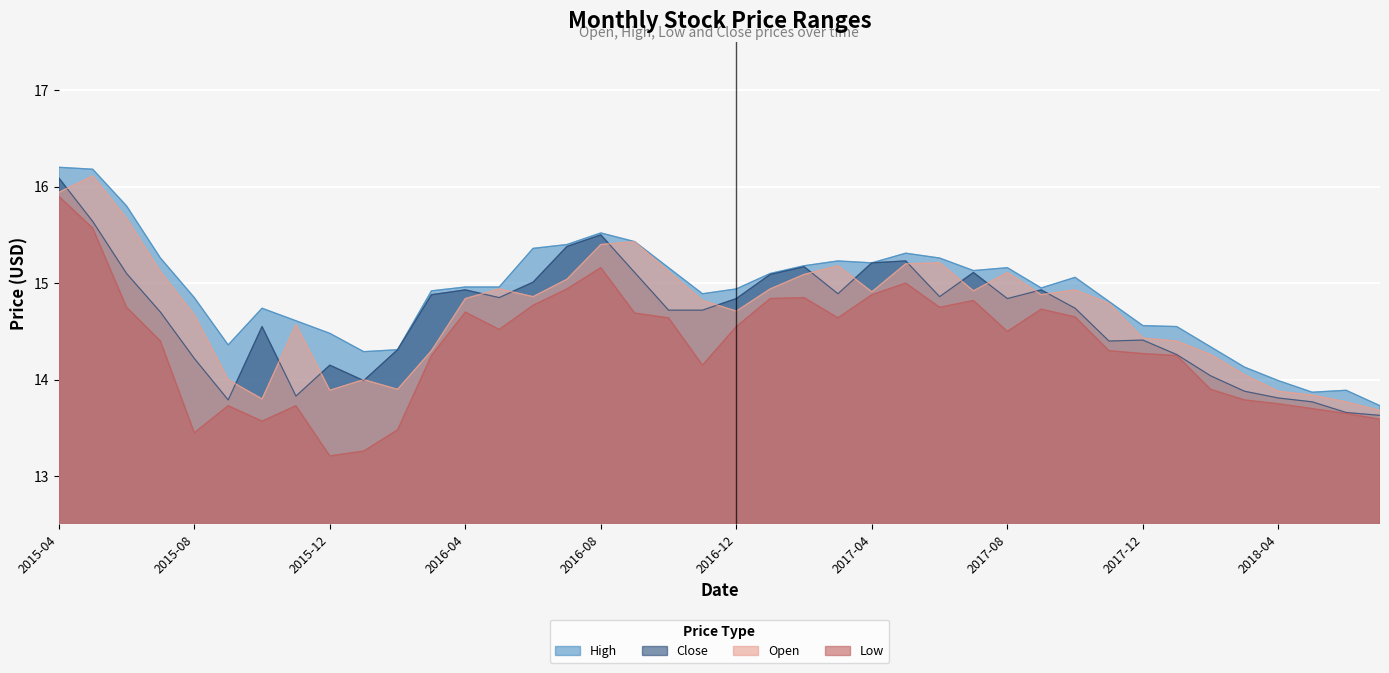

At which label does Open reach its peak?

2015-05